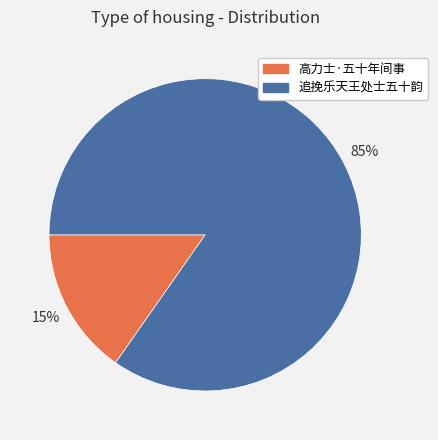

Which slice represents more than half of the pie?

追挽乐天王处士五十韵